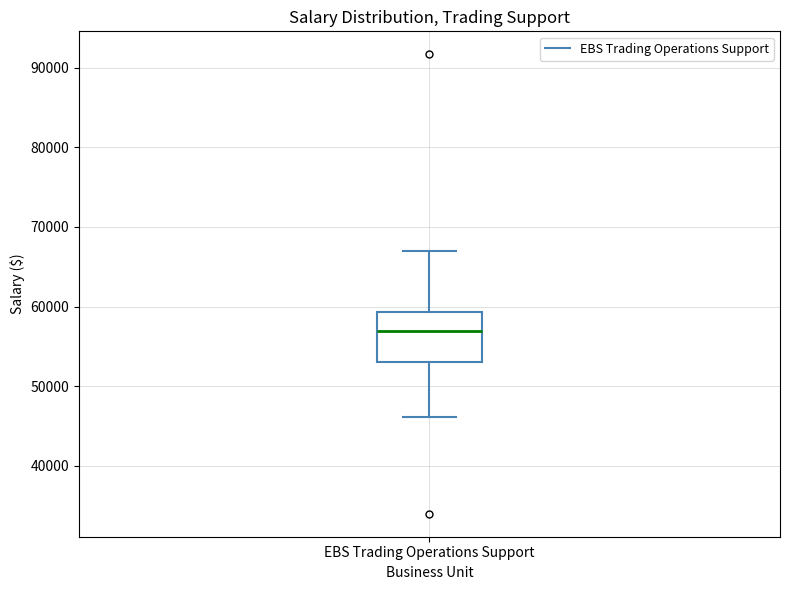

Where is the upper edge of the box for EBS Trading Operations Support on the y-axis? The values are not printed on the chart, so give them approximately, as read against the axis.

59000